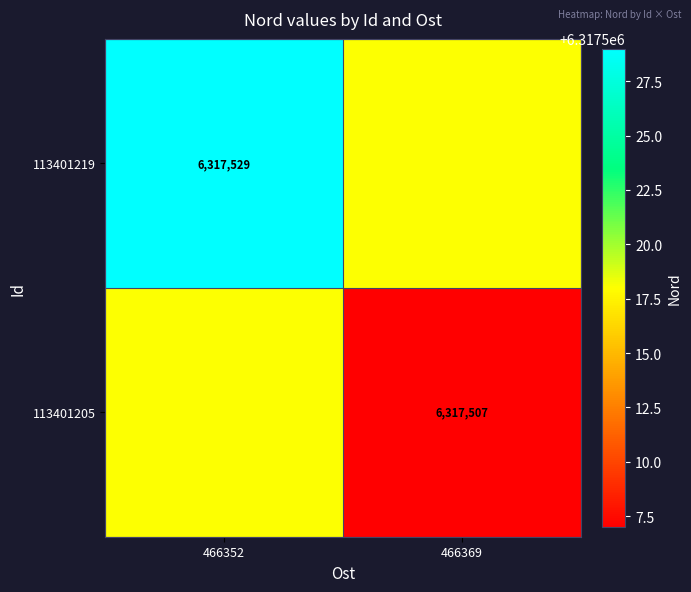

True or false: 113401219 has a value of 1796110 at 466352.

False